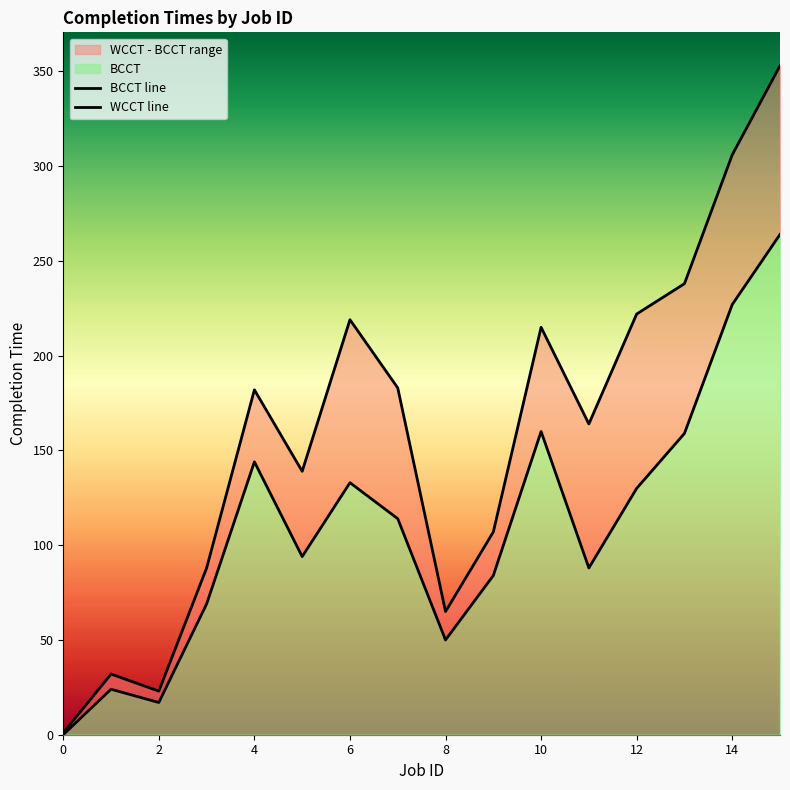

The value of WCCT at 15 is 353. True or false?

True